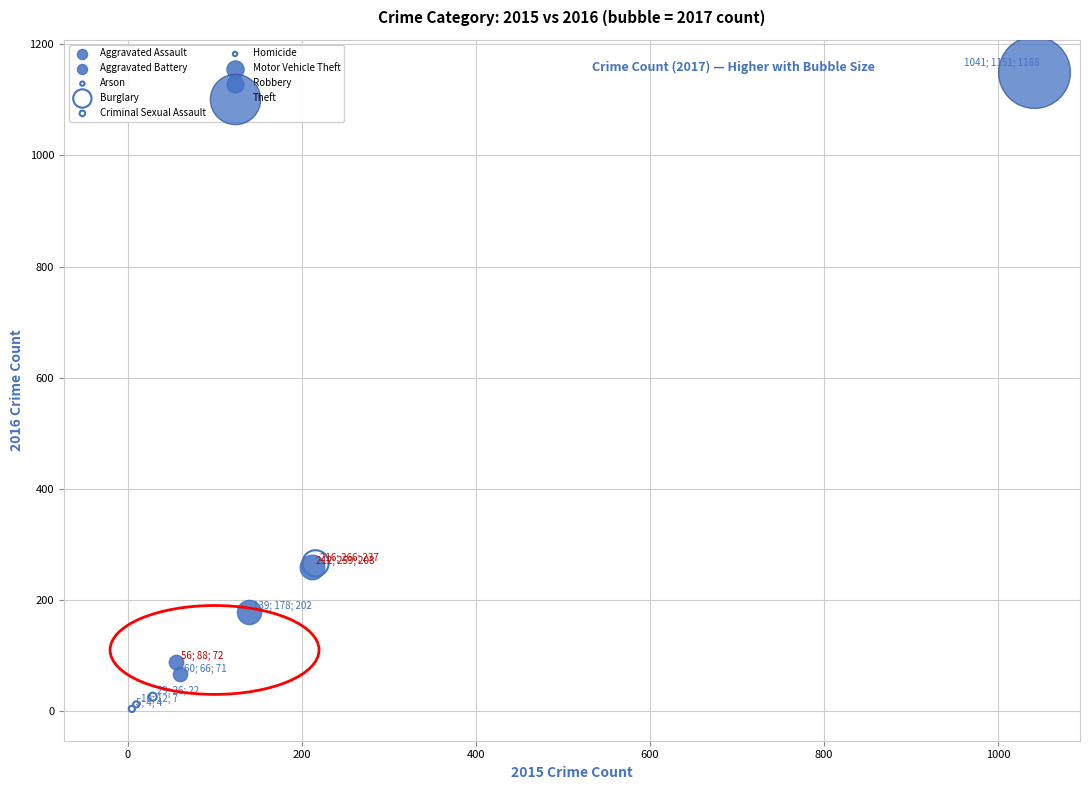

What are all the series names shown in the legend?

Aggravated Assault, Aggravated Battery, Arson, Burglary, Criminal Sexual Assault, Homicide, Motor Vehicle Theft, Robbery, Theft